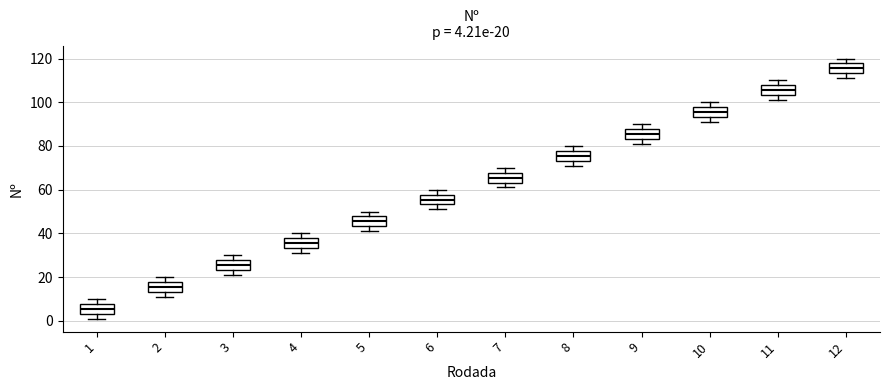

Which box has the highest median line?

12